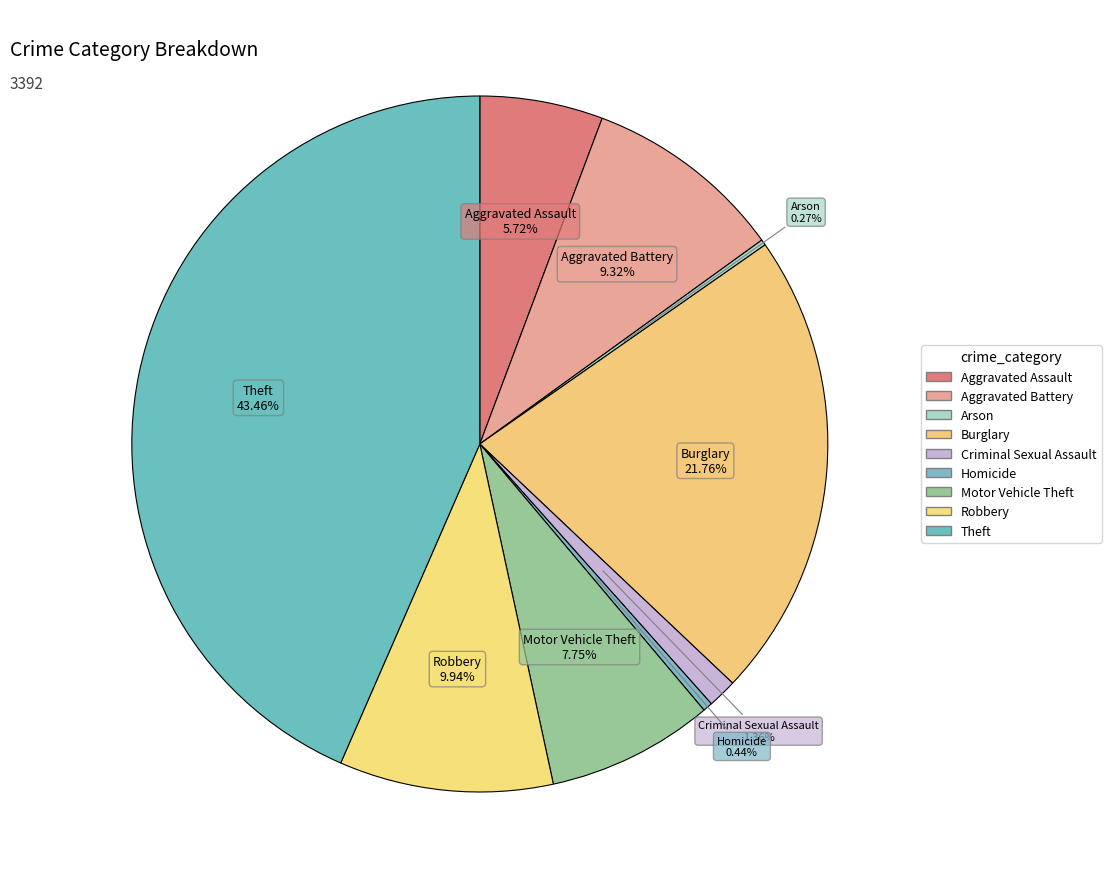

What is the largest slice in the pie chart?

Theft